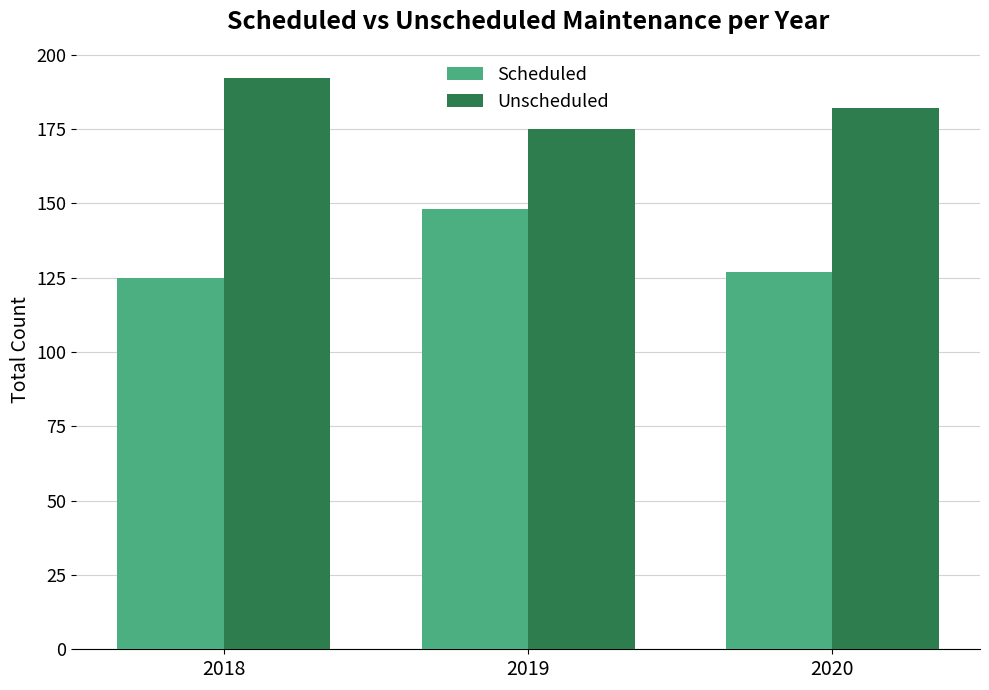

Rank the series at 2019 from highest to lowest value.

Unscheduled, Scheduled